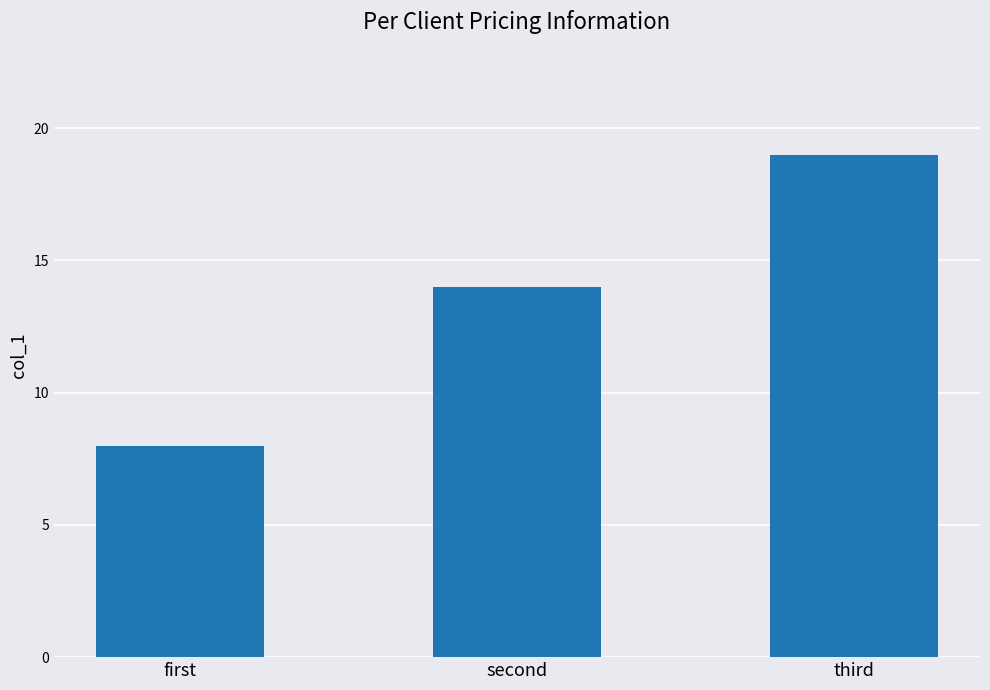

The value at first is 8. True or false?

True